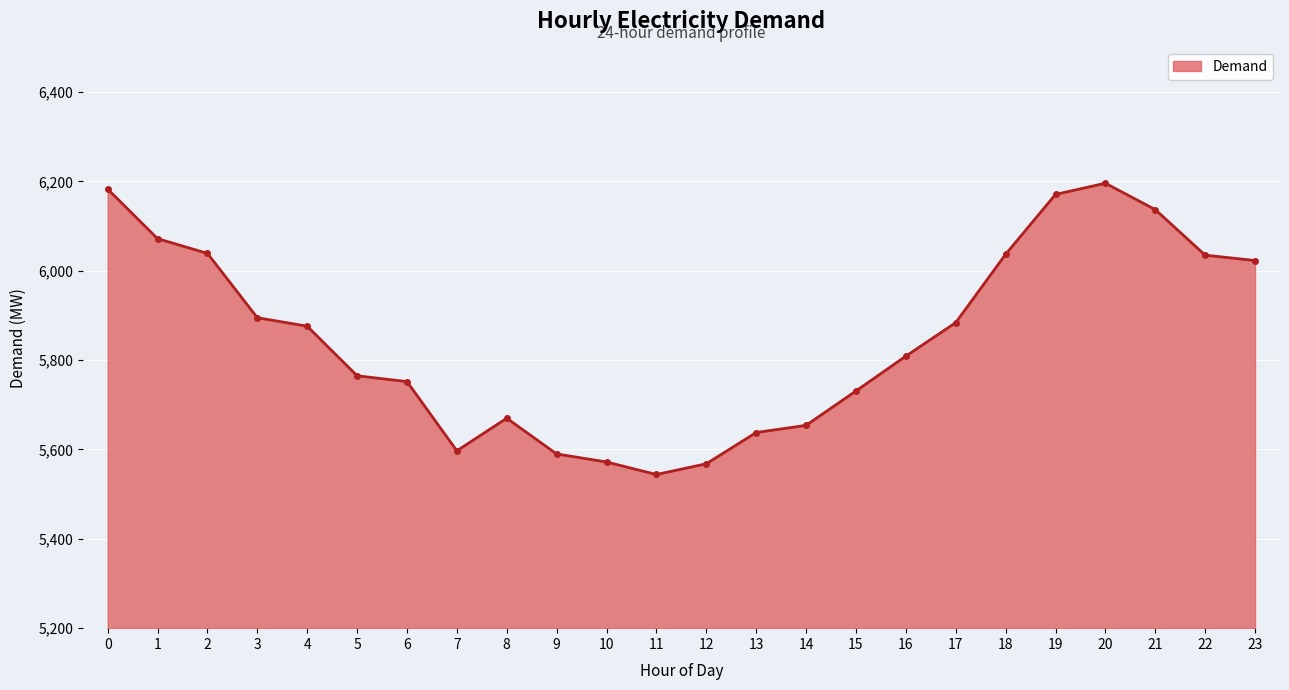

What is the difference between the maximum and minimum values?

652